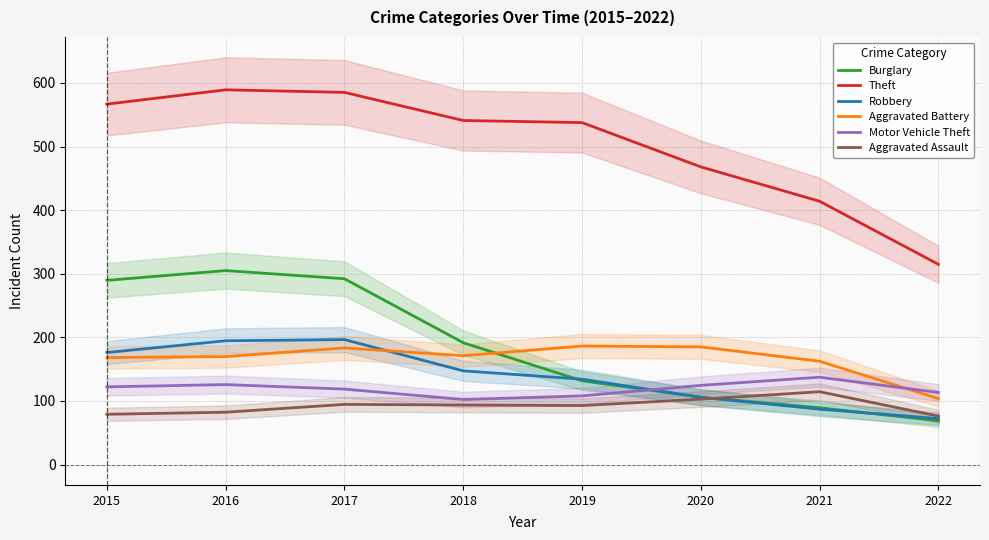

Reading left to right, extract all data points from this chart.

Burglary: 2015=289.6	2016=305.0	2017=292.1	2018=191.5	2019=131.7	2020=105.9	2021=89.4	2022=68.8
Theft: 2015=566.6	2016=589.1	2017=585.1	2018=540.9	2019=537.6	2020=468.0	2021=413.9	2022=314.8
Robbery: 2015=176.1	2016=194.6	2017=196.5	2018=147.3	2019=134.3	2020=105.8	2021=87.1	2022=72.3
Aggravated Battery: 2015=168.2	2016=169.8	2017=183.3	2018=171.2	2019=186.3	2020=185.0	2021=162.4	2022=103.7
Motor Vehicle Theft: 2015=122.2	2016=125.7	2017=118.6	2018=102.3	2019=108.0	2020=124.5	2021=137.4	2022=113.3
Aggravated Assault: 2015=79.1	2016=82.3	2017=94.6	2018=93.6	2019=92.8	2020=102.9	2021=114.5	2022=76.2